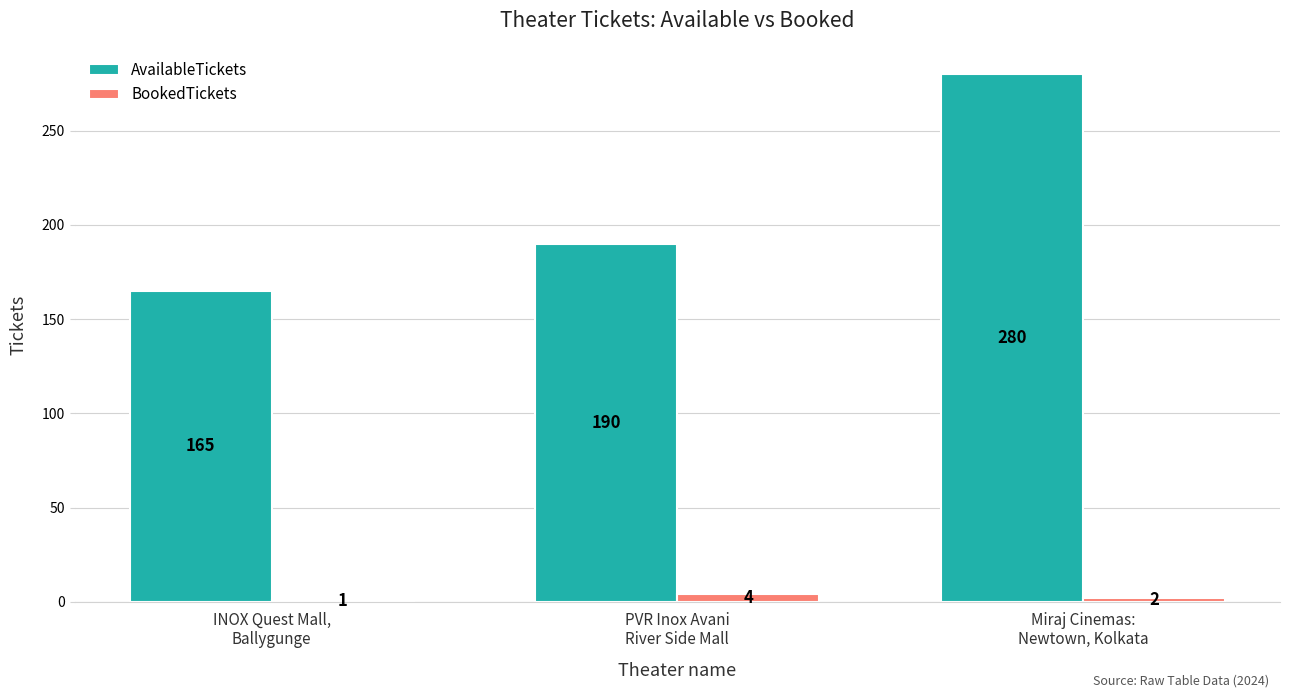

Is it true that BookedTickets equals 4 at PVR Inox Avani
River Side Mall?

True